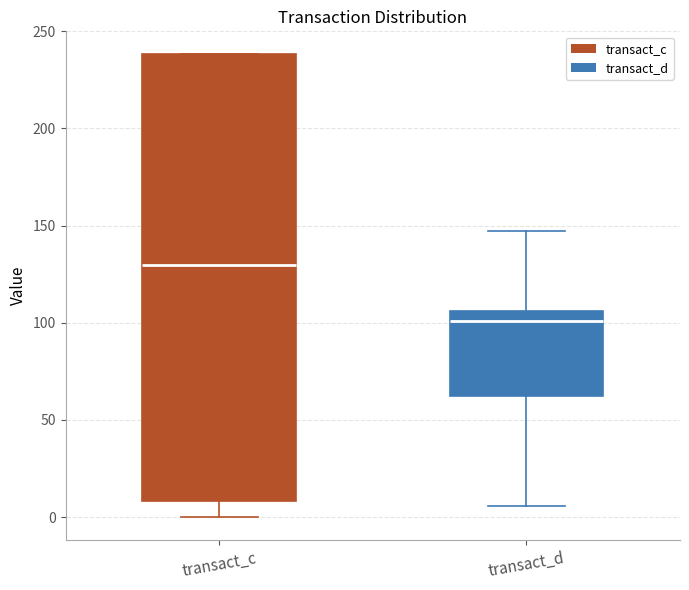

Where is the upper edge of the box for transact_c on the y-axis? The values are not printed on the chart, so give them approximately, as read against the axis.

240